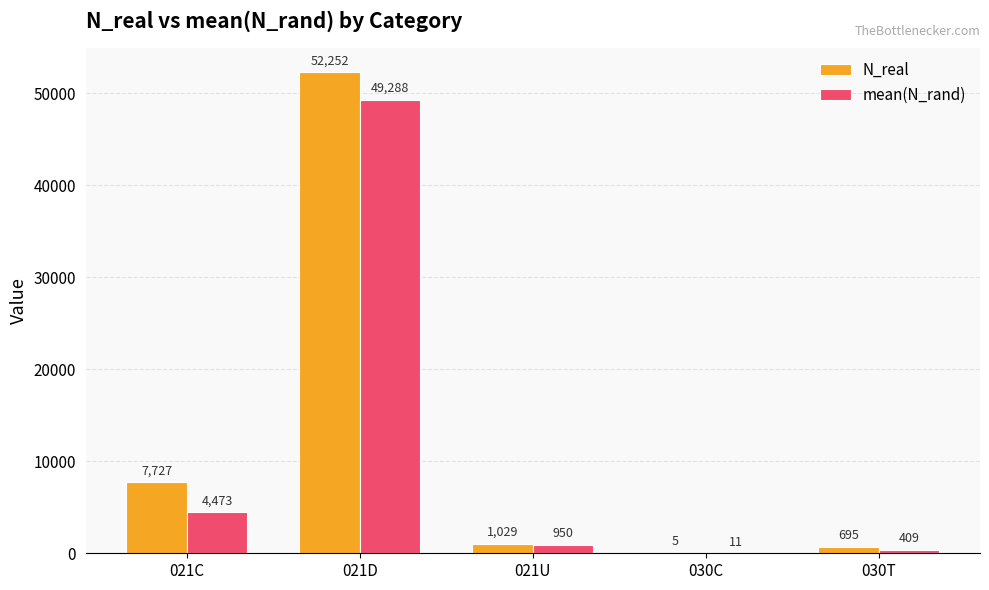

True or false: N_real has a value of 5.0 at 030C.

True